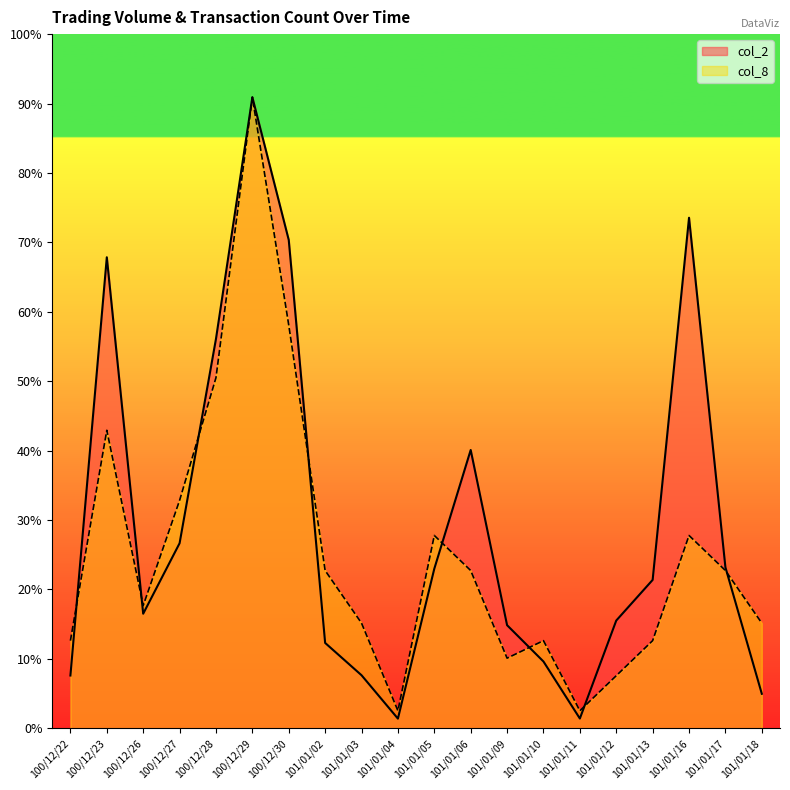

Rank the series by their maximum value, from lowest to highest.

col_2, col_8